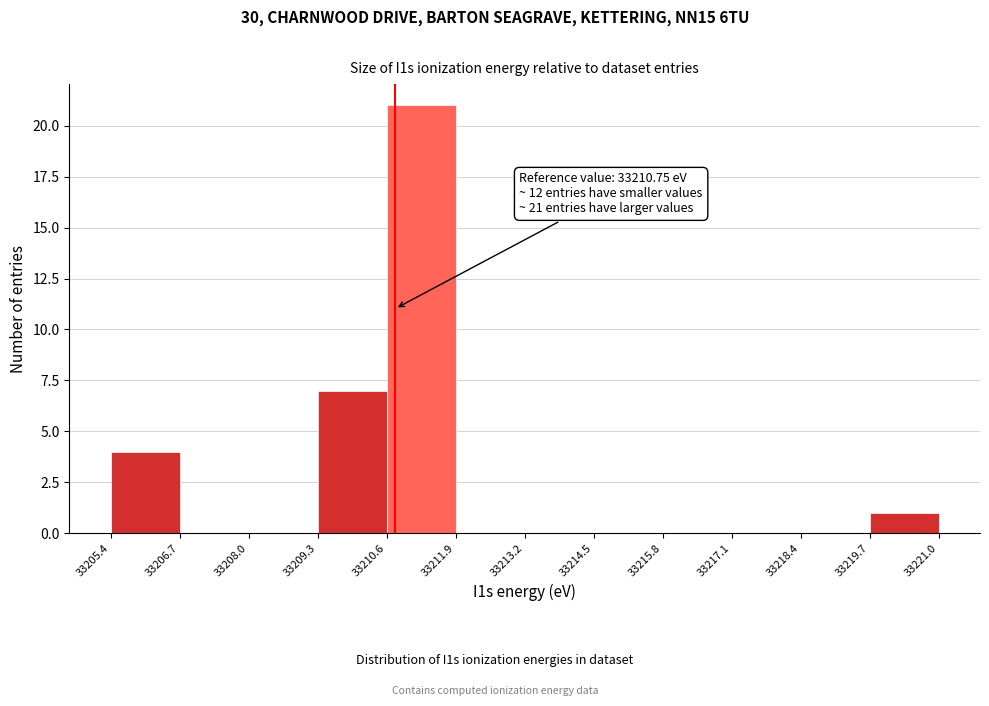

Over which range of the x-axis is the bar tallest?

33210.6 to 33211.9